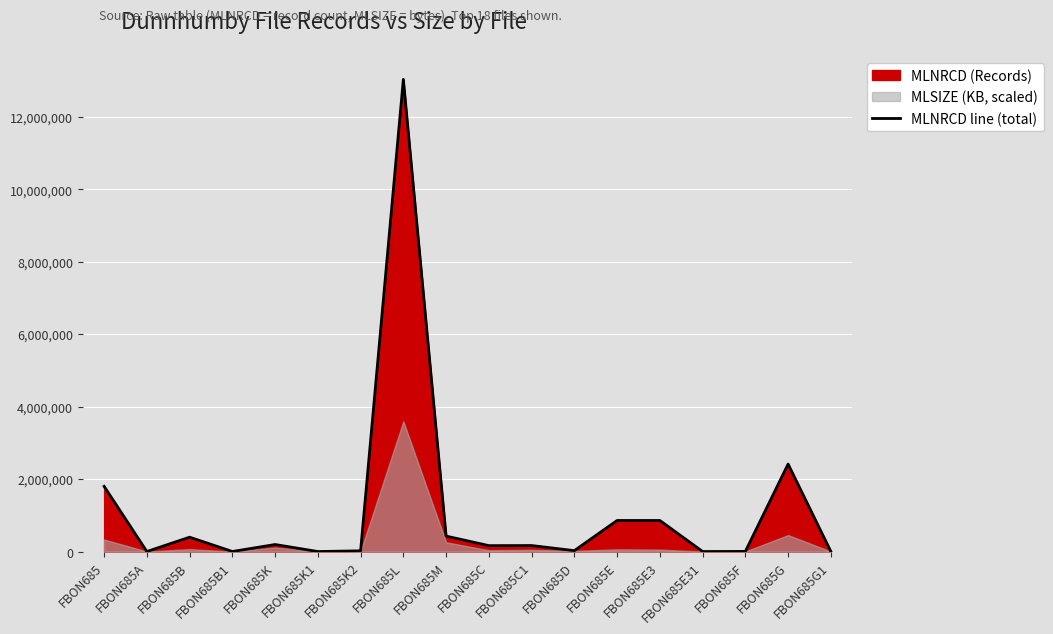

What is the ratio of the value at FBON685L to the value at FBON685F?

4172.1